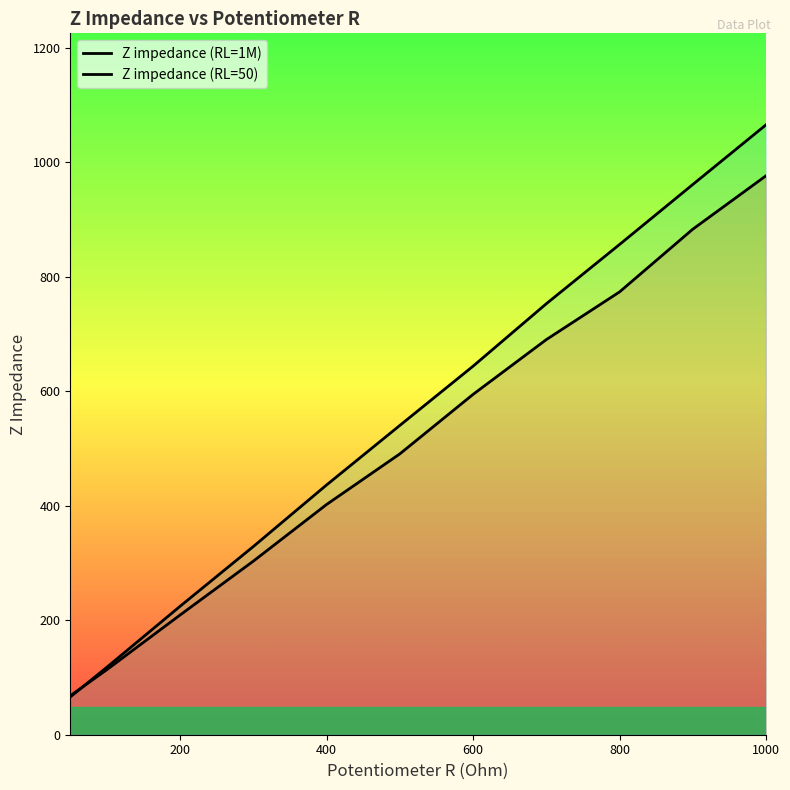

True or false: Z impedance (RL=50) has a value of 175.2 at 600.

False